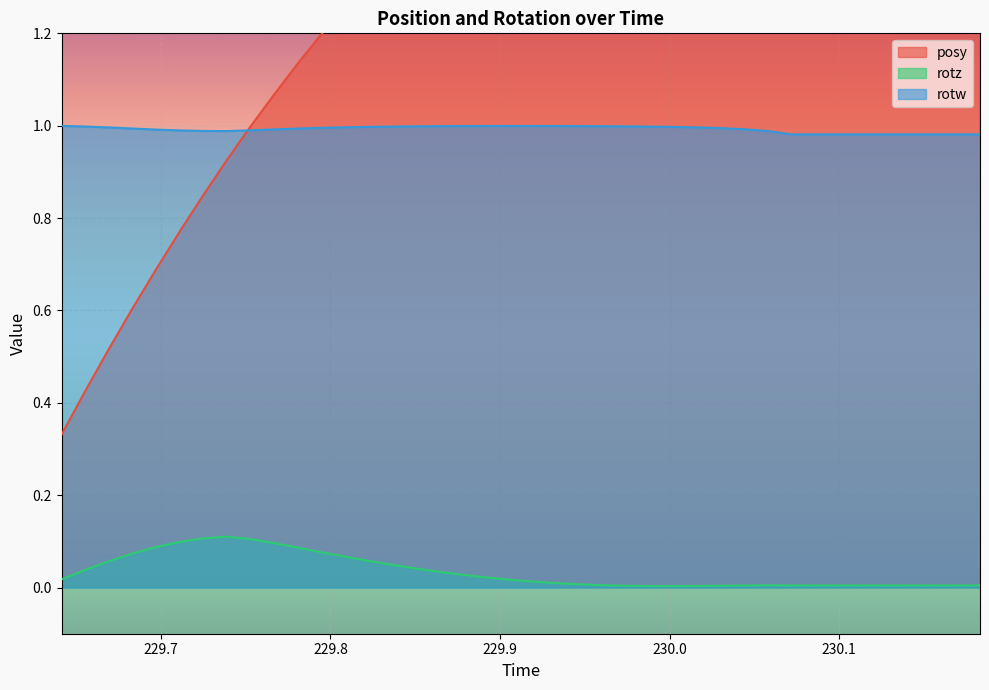

Reading right to left, what are all the values shown in this chart?

posy: 1.7	1.8	1.8	1.8	1.8	1.8	1.8	1.8	1.8	1.8	1.8	1.8	1.8	1.8	1.8	1.7	1.7	1.7	1.7	1.6	1.6	1.6	1.5	1.5	1.4	1.4	1.3	1.3	1.2	1.1	1.1	1.0	0.9	0.8	0.8	0.7	0.6	0.5	0.4	0.3
rotz: 0.0	0.0	0.0	0.0	0.0	0.0	0.0	0.0	0.0	0.0	0.0	0.0	0.0	0.0	0.0	0.0	0.0	0.0	0.0	0.0	0.0	0.0	0.0	0.0	0.0	0.0	0.1	0.1	0.1	0.1	0.1	0.1	0.1	0.1	0.1	0.1	0.1	0.1	0.0	0.0
rotw: 1.0	1.0	1.0	1.0	1.0	1.0	1.0	1.0	1.0	1.0	1.0	1.0	1.0	1.0	1.0	1.0	1.0	1.0	1.0	1.0	1.0	1.0	1.0	1.0	1.0	1.0	1.0	1.0	1.0	1.0	1.0	1.0	1.0	1.0	1.0	1.0	1.0	1.0	1.0	1.0